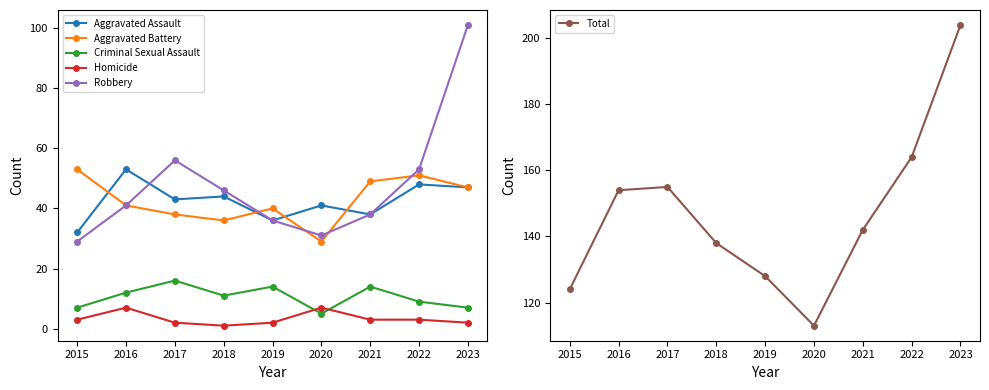

In Criminal Sexual Assault, how many points are lower than both neighbors (excluding endpoints)?

2